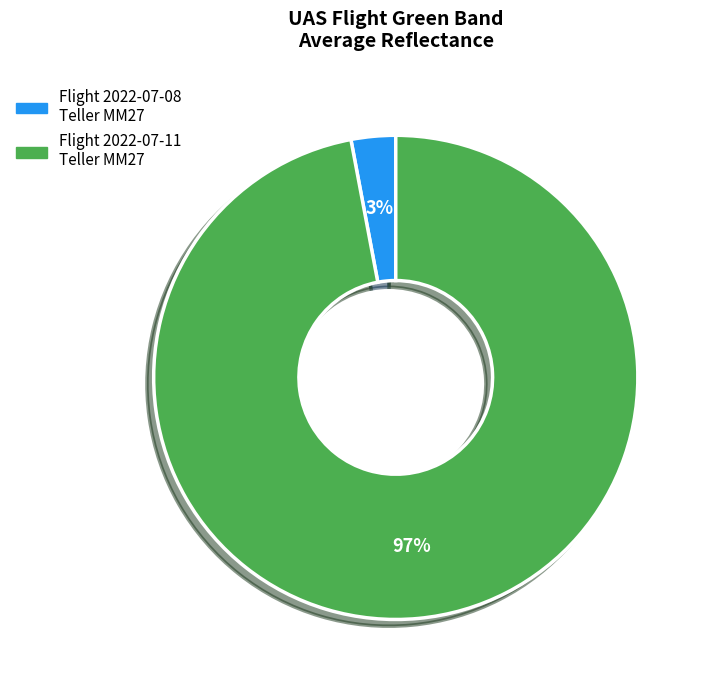

Rank the categories by value from lowest to highest.

Flight 2022-07-08 Teller MM27, Flight 2022-07-11 Teller MM27